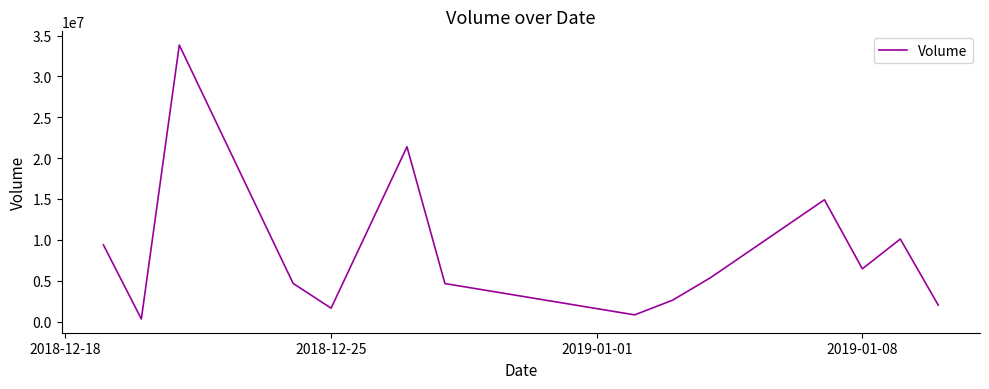

What is the difference between the maximum and minimum values?

33531800